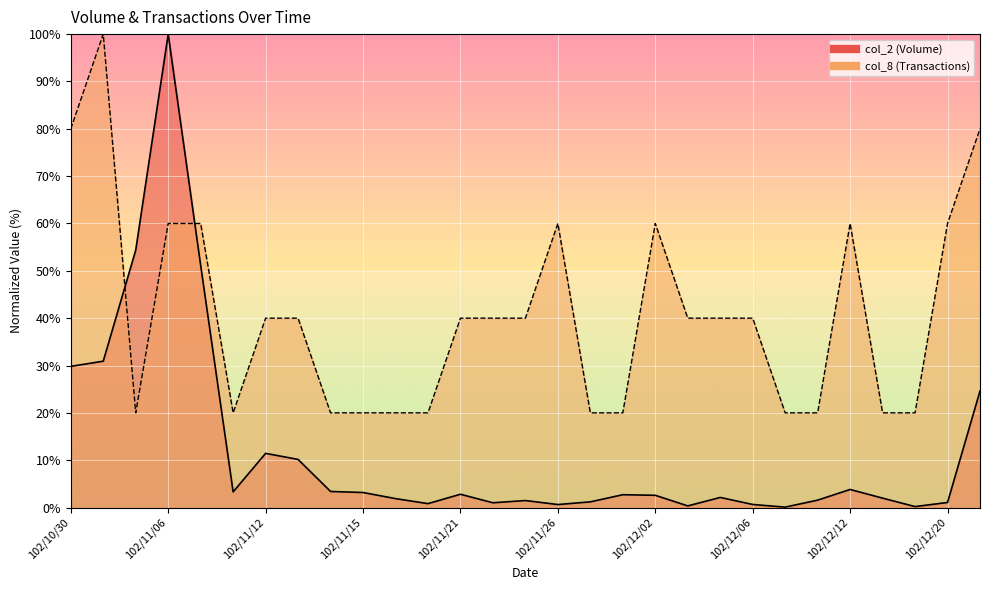

What position from the left is 102/12/13?

26